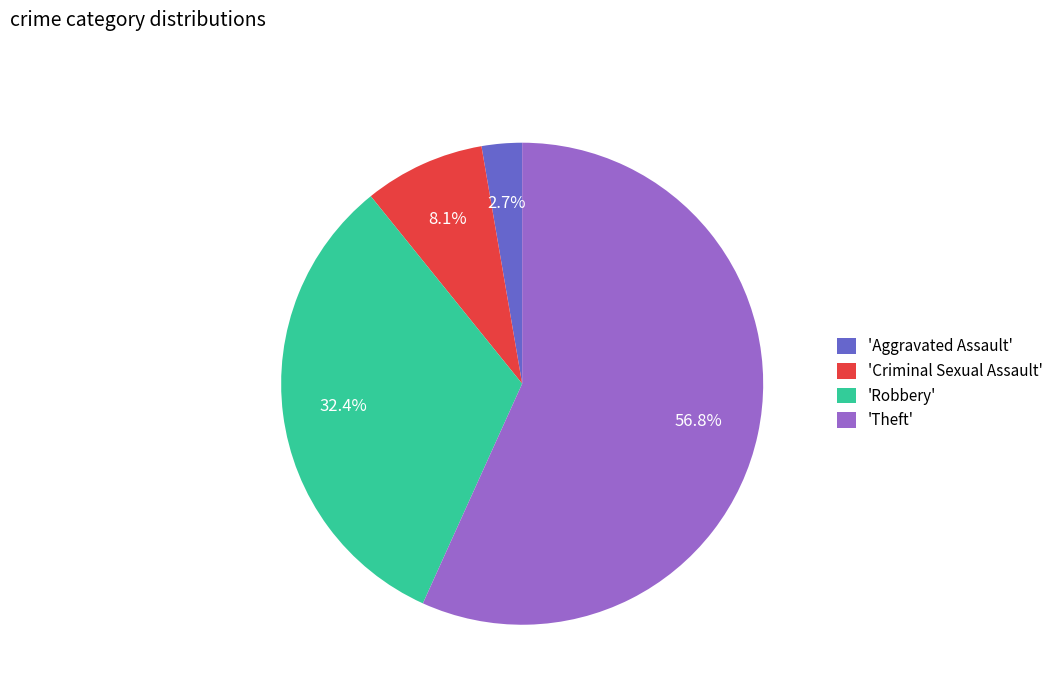

Is the sum of 'Aggravated Assault' and 'Theft' greater than half?

Yes